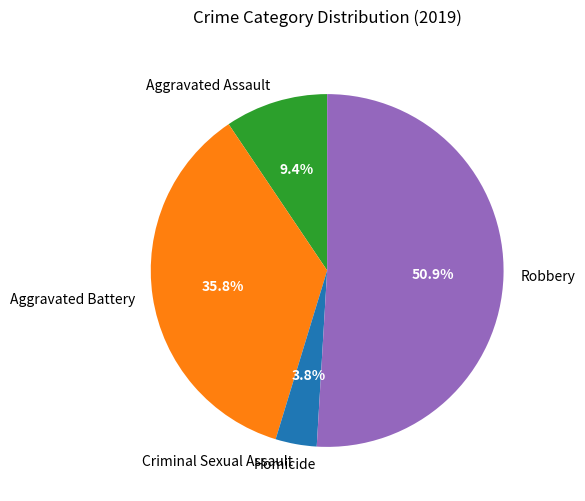

To the nearest percent, what is the average slice percentage?

20%